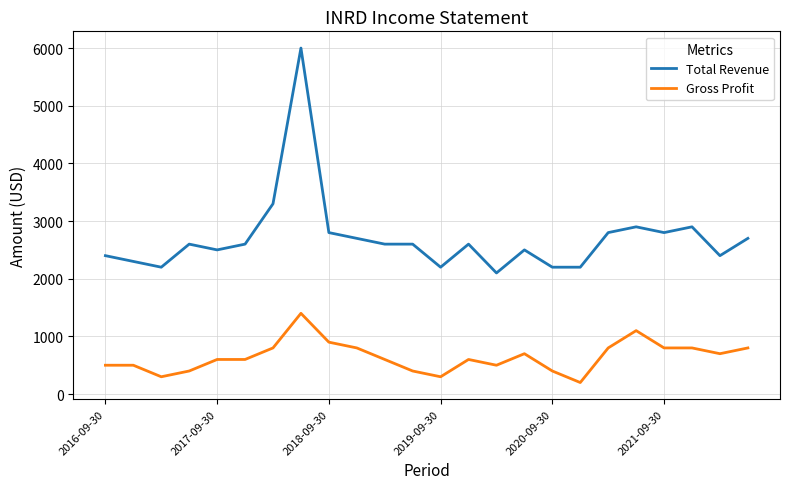

List the series in order of their overall mean, lowest first.

Gross Profit, Total Revenue